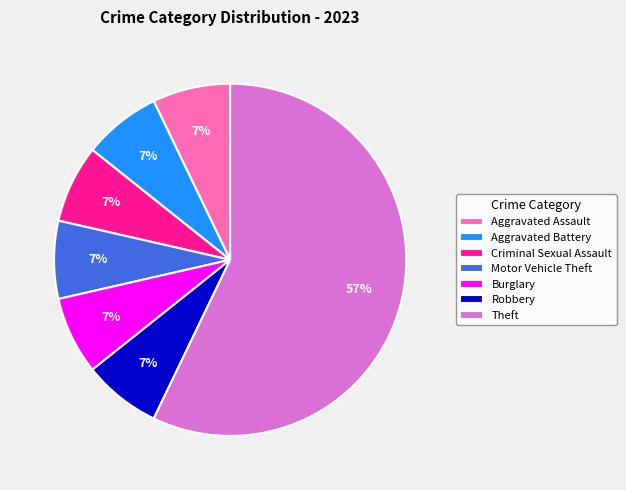

What is the ratio of the value at Aggravated Battery to the value at Burglary?

1.0